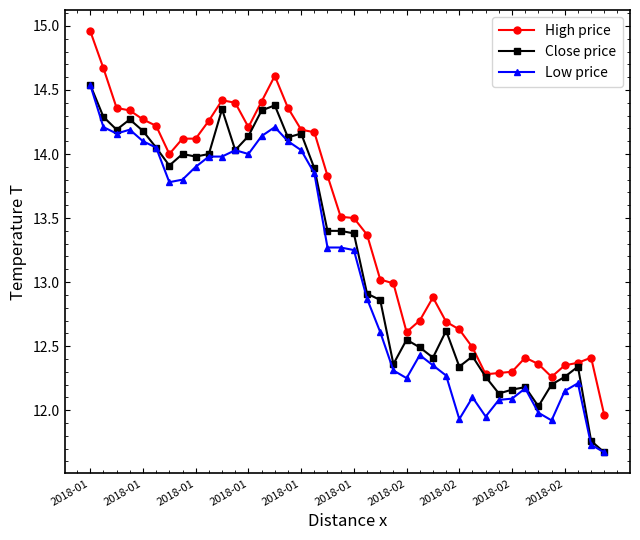

True or false: Low price has more than 0 interior local peaks.

True